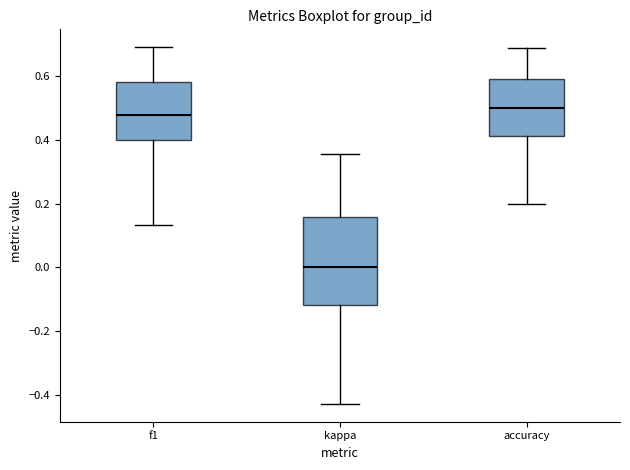

Comparing the boxes themselves (not the whiskers), which one is the tallest?

kappa